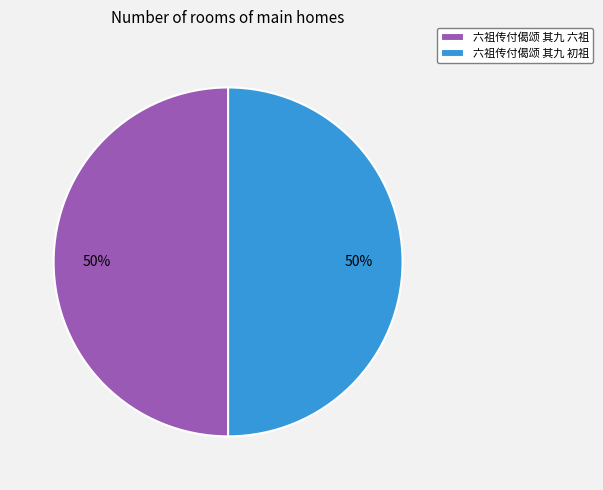

How many segments does this pie chart have?

2